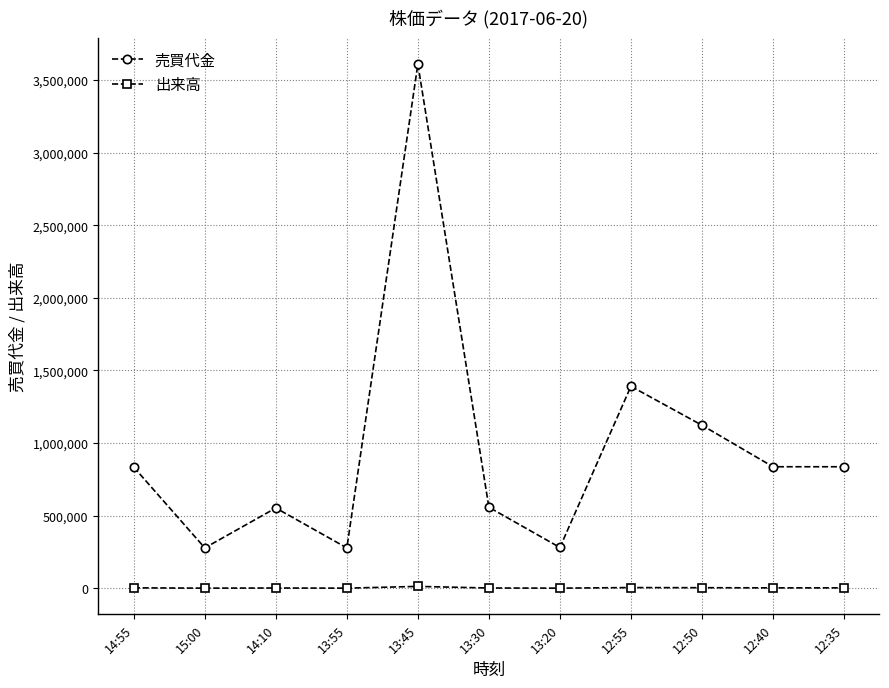

What is the smallest value displayed?

1000